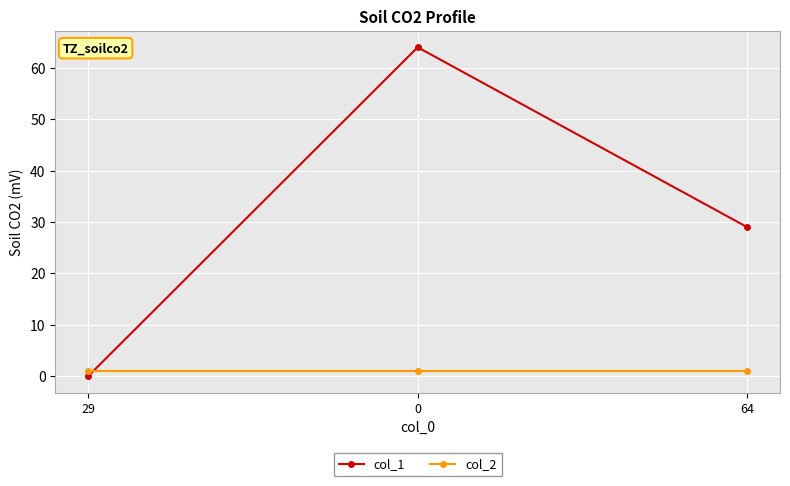

At how many categories does at least one series exceed 7?

2